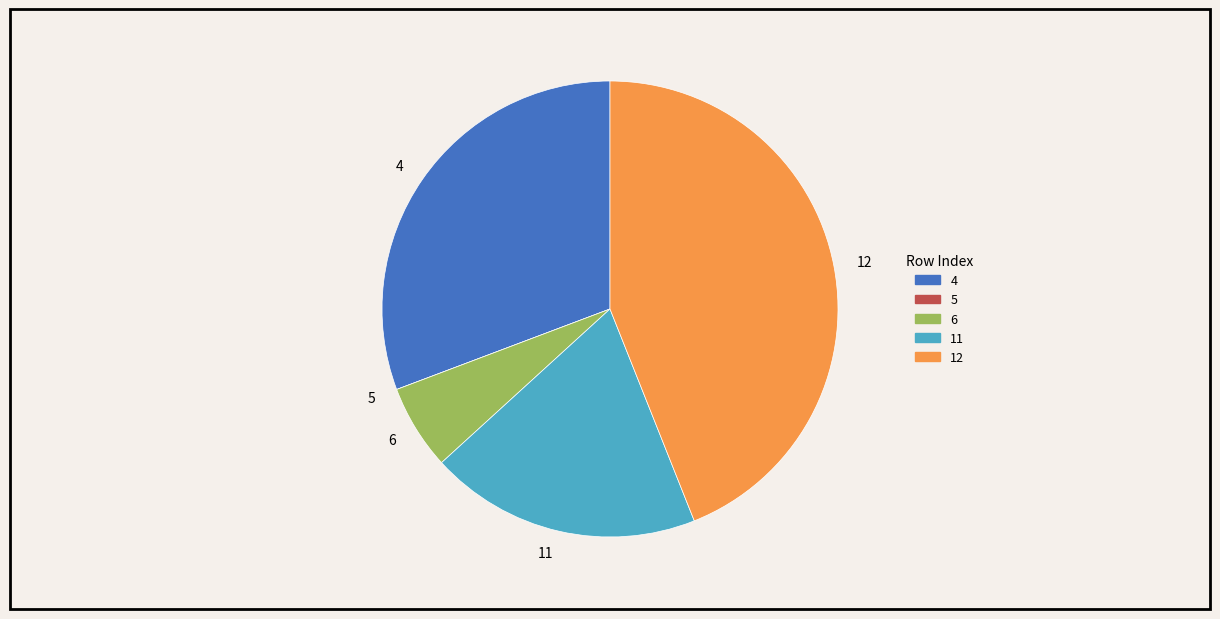

Is it true that 6 is 6% of the pie?

True